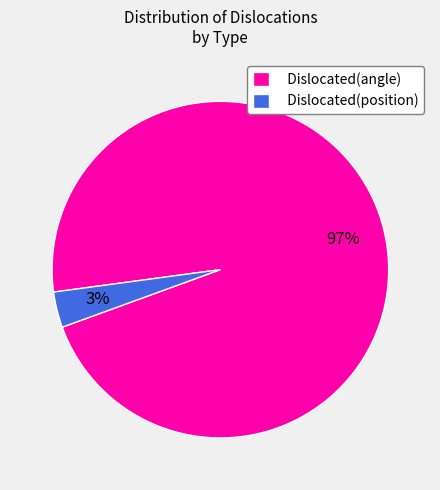

Count the number of slices in the pie.

2